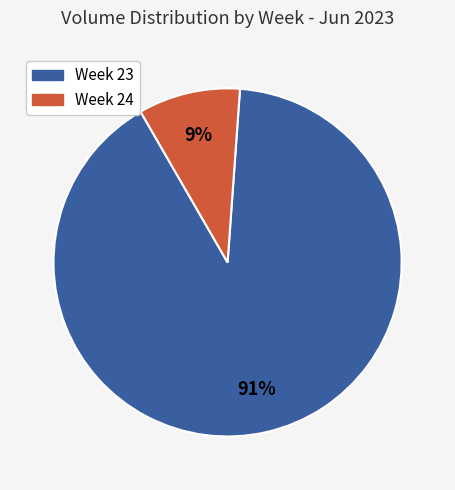

To the nearest percent, what is the average slice percentage?

50%